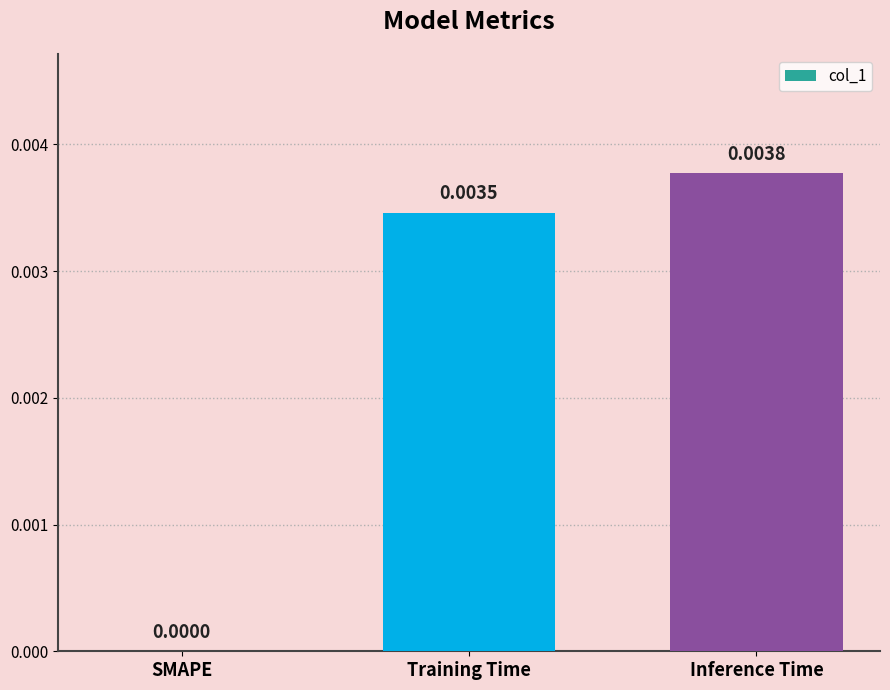

Are the bars horizontal?

No